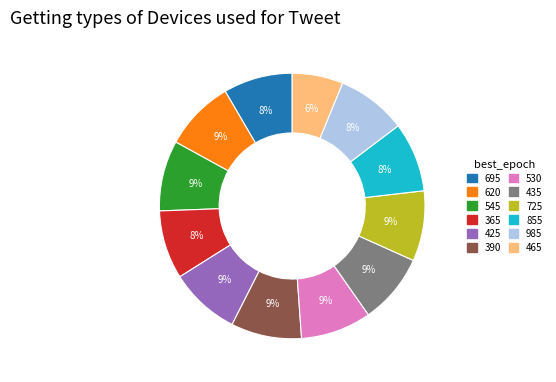

Is 725 the majority of the pie?

No